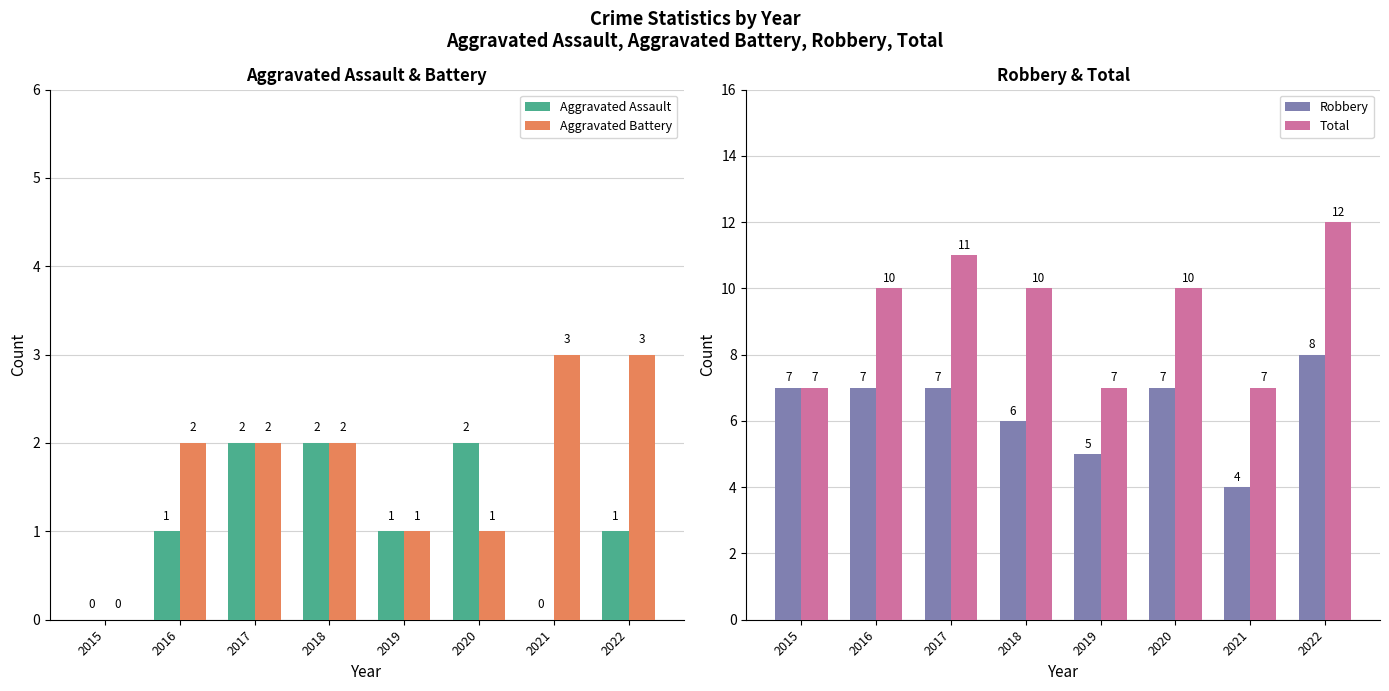

What is the value of the Aggravated Battery bar at the 2nd from the left?

2